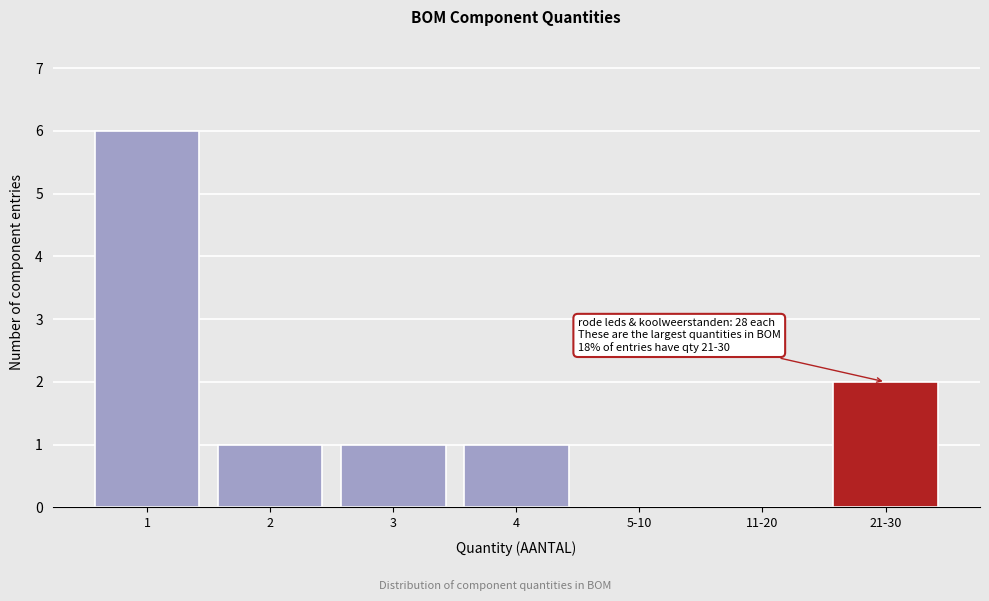

Reading left to right, transcribe all the data shown in this chart.

1=6	2=1	3=1	4=1	5-10=0	11-20=0	21-30=2